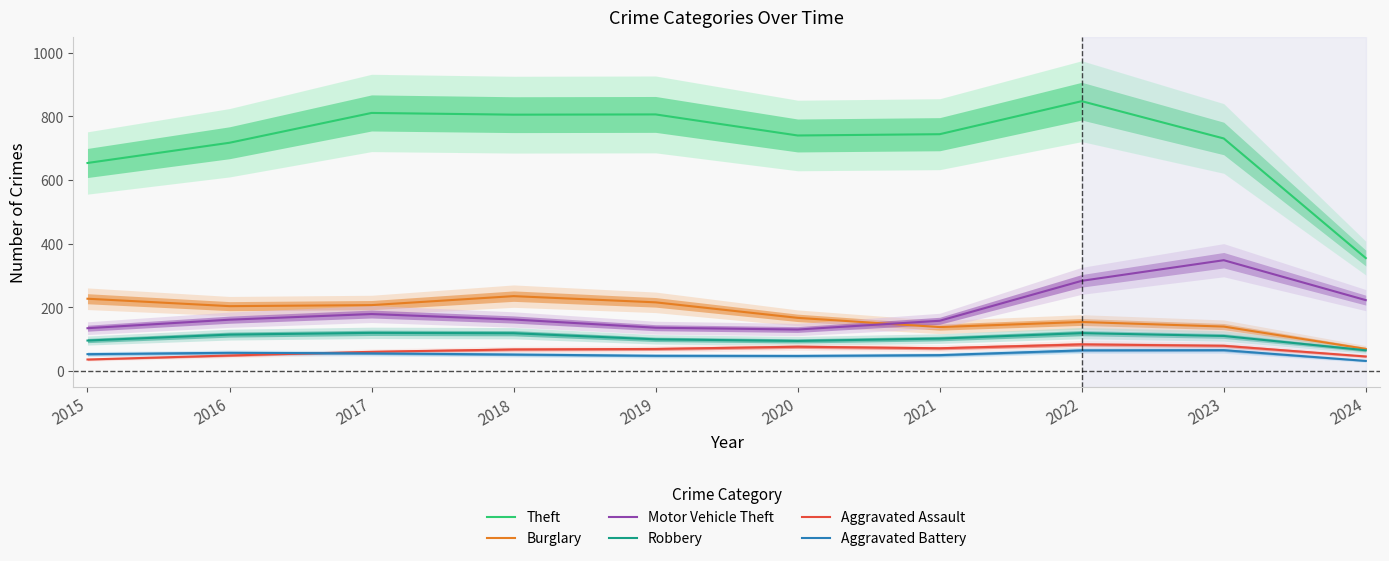

Reading left to right, extract all data points from this chart.

Theft: 2015=653.6	2016=717.2	2017=811.0	2018=805.6	2019=806.3	2020=740.1	2021=744.1	2022=848.0	2023=730.7	2024=354.3
Burglary: 2015=226.5	2016=203.2	2017=206.5	2018=234.7	2019=215.2	2020=166.4	2021=137.4	2022=153.4	2023=139.0	2024=68.7
Motor Vehicle Theft: 2015=133.8	2016=160.6	2017=178.4	2018=161.2	2019=135.4	2020=129.7	2021=157.2	2022=282.9	2023=347.7	2024=222.1
Robbery: 2015=95.0	2016=113.7	2017=119.2	2018=118.1	2019=98.8	2020=93.8	2021=101.2	2022=118.4	2023=109.4	2024=64.4
Aggravated Assault: 2015=35.4	2016=48.0	2017=59.6	2018=67.0	2019=68.6	2020=75.6	2021=70.7	2022=82.9	2023=78.5	2024=44.9
Aggravated Battery: 2015=52.2	2016=56.5	2017=54.7	2018=51.0	2019=47.1	2020=46.6	2021=49.2	2022=64.1	2023=64.7	2024=30.9